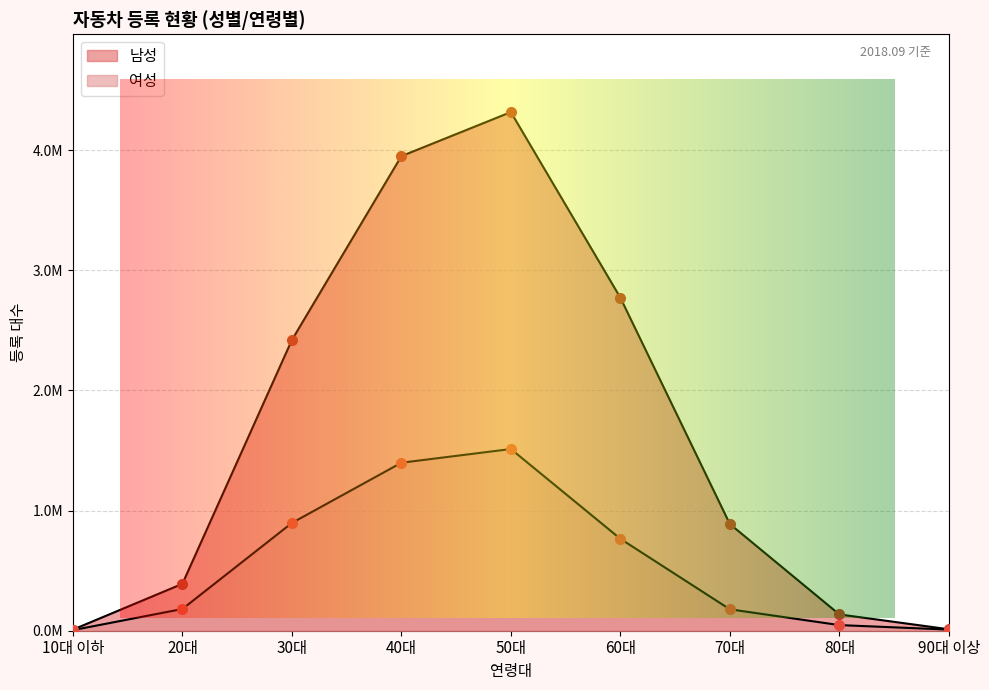

True or false: 여성 has more than 1 points higher than both neighbors.

False